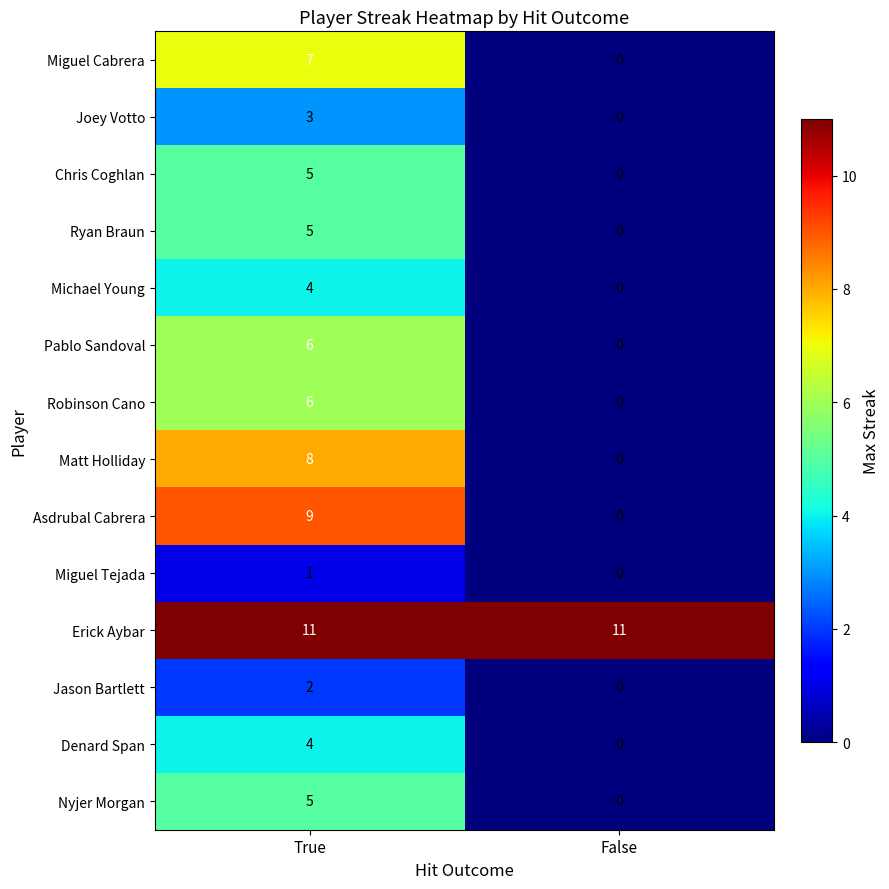

Rank the categories by Asdrubal Cabrera value from lowest to highest.

False, True